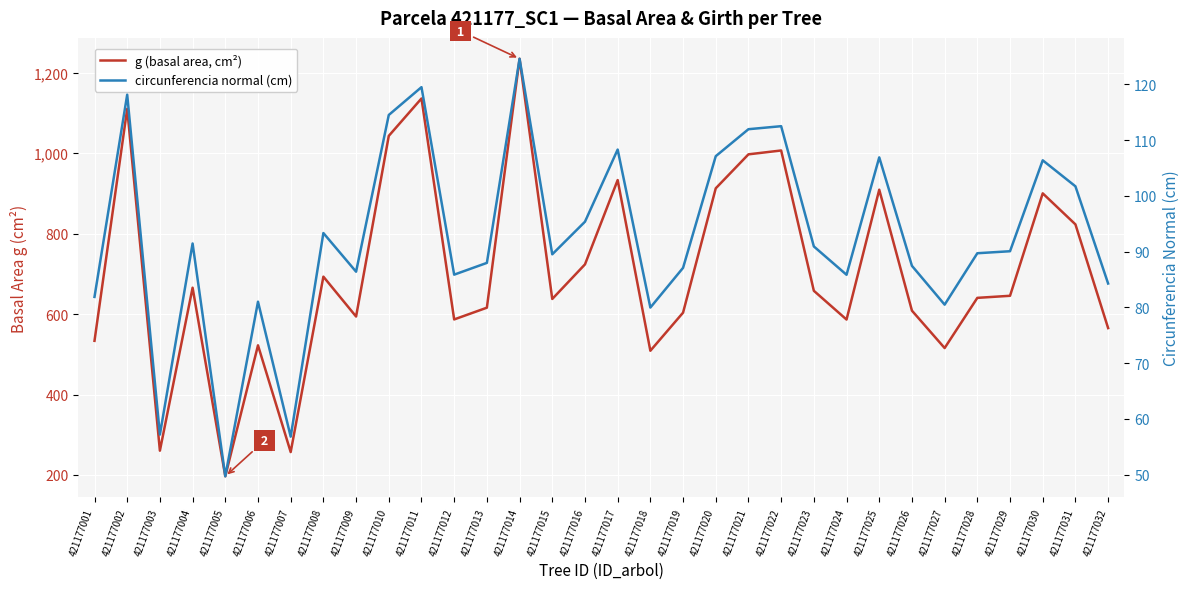

At which label does circunferencia normal (cm) first exceed 90?

421177002